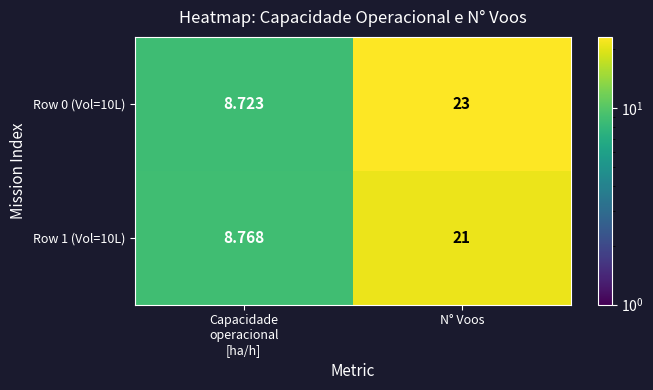

What is the difference between the highest and lowest values at N° Voos?

2.0